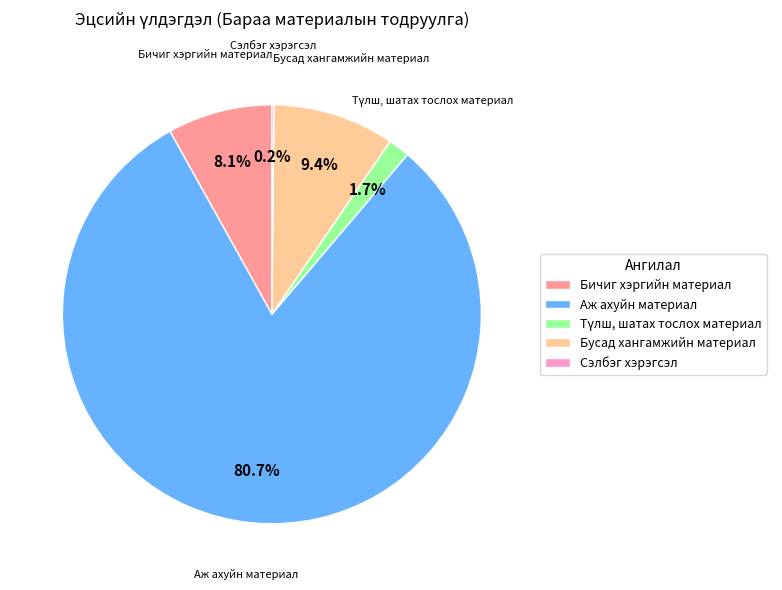

Is it true that Бусад хангамжийн материал is 9% of the pie?

True